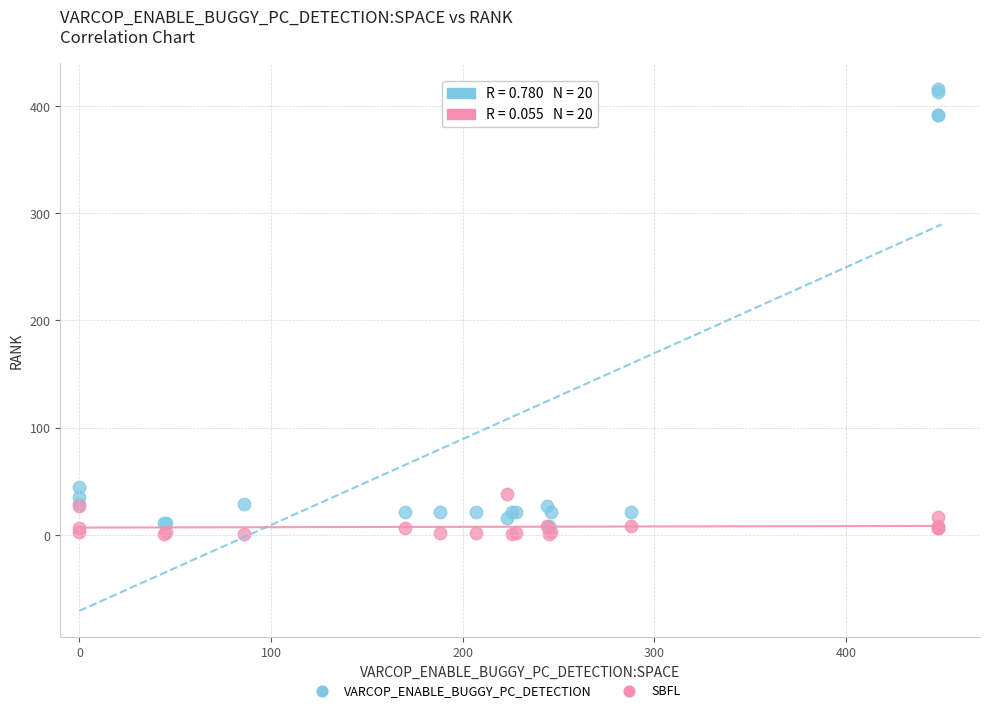

Across all series, what Y value is closest to 208?

45